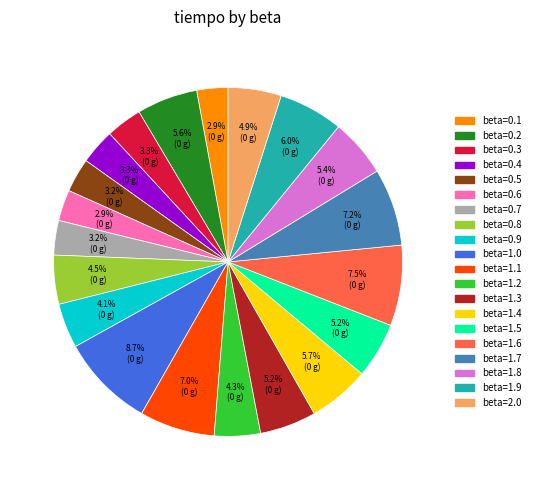

How many slices are in this pie chart?

20